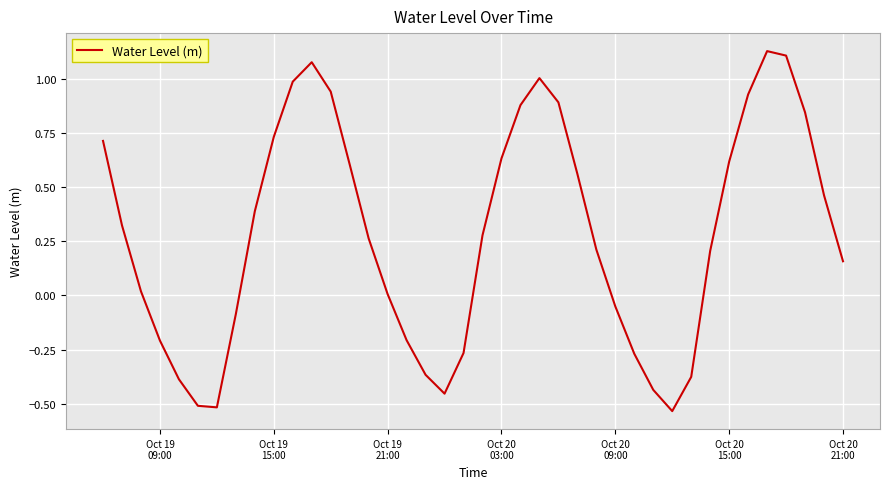

How many interior local valleys (lower than both neighbors) does the data have?

3